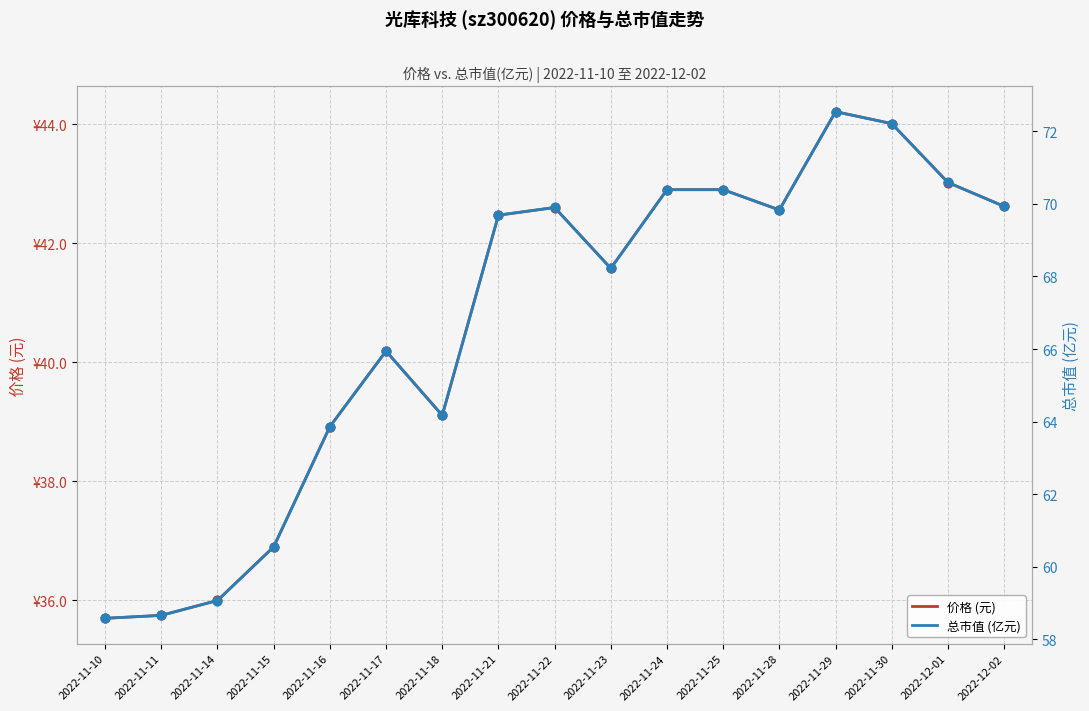

Is the value of 总市值 (亿元) at 2022-11-17 greater than the value of 价格 (元) at 2022-11-17?

Yes